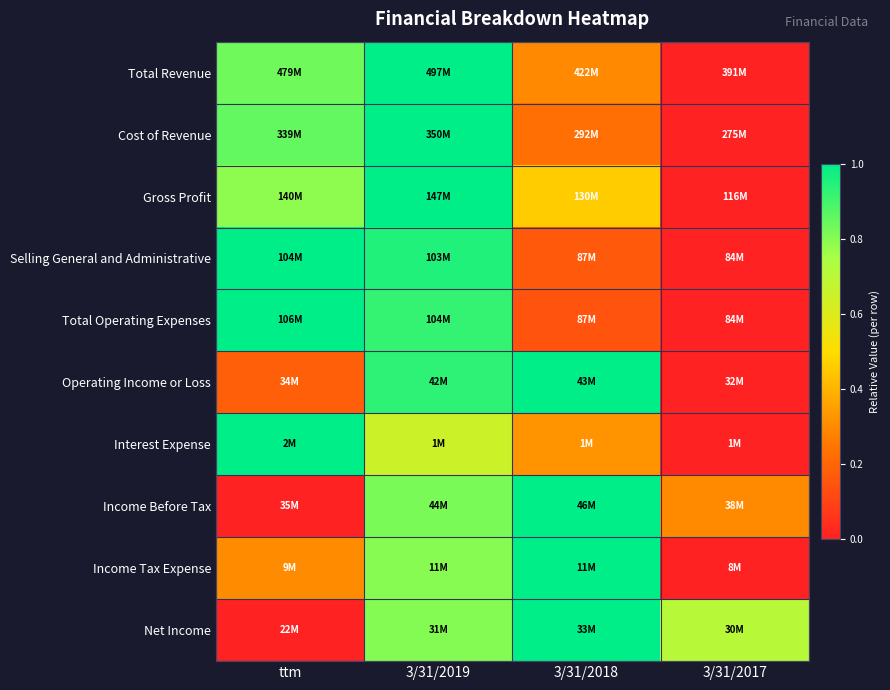

What is the maximum value shown in the chart?

1.0